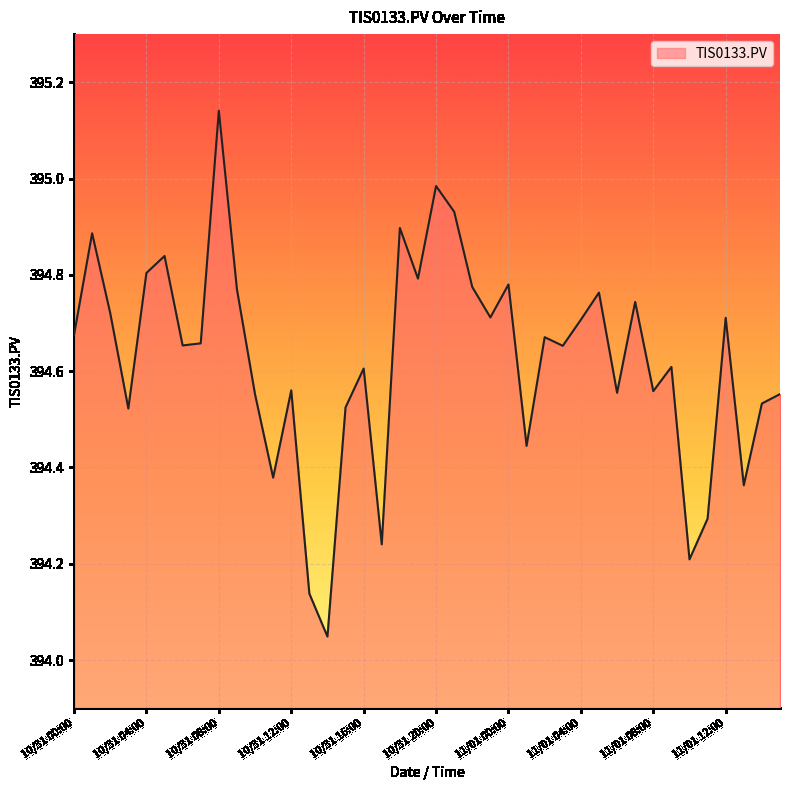

What is the difference between the maximum and minimum values?

1.1